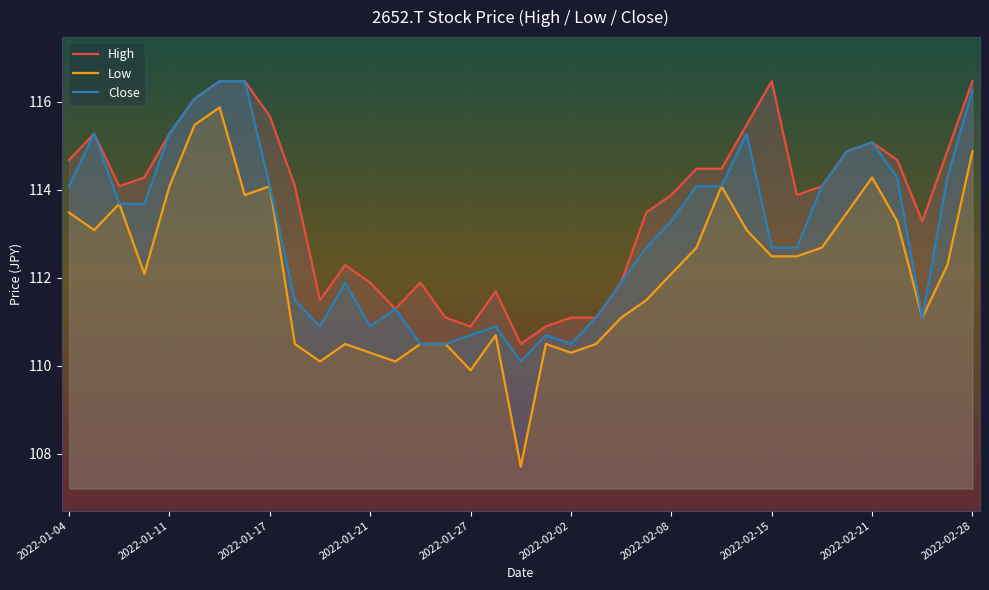

True or false: Close has a value of 114.1 at 2022-01-17.

True